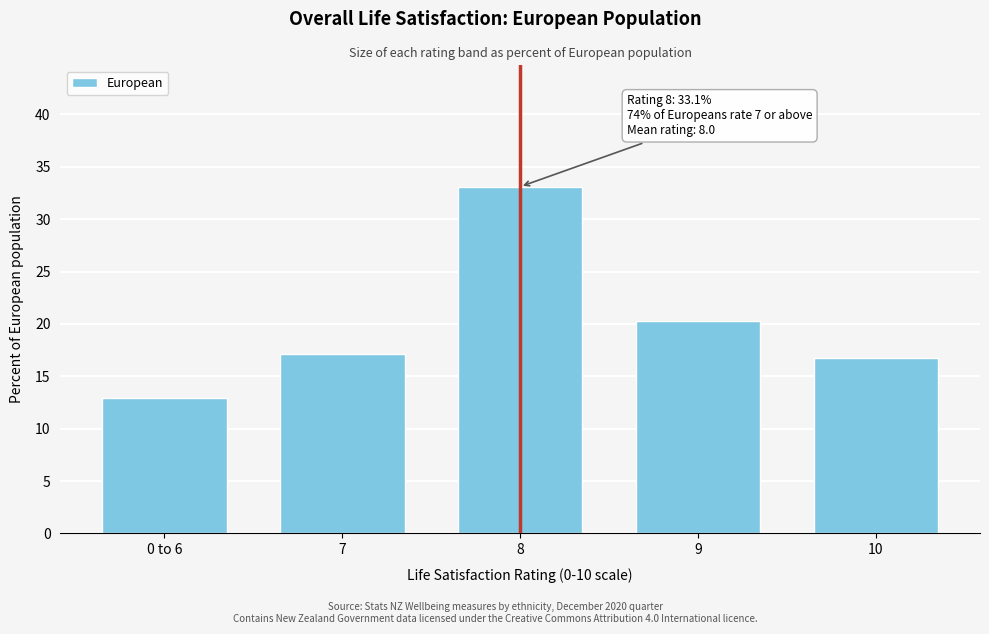

Reading left to right, list all the values displayed in this chart.

12.9	17.1	33.1	20.3	16.7